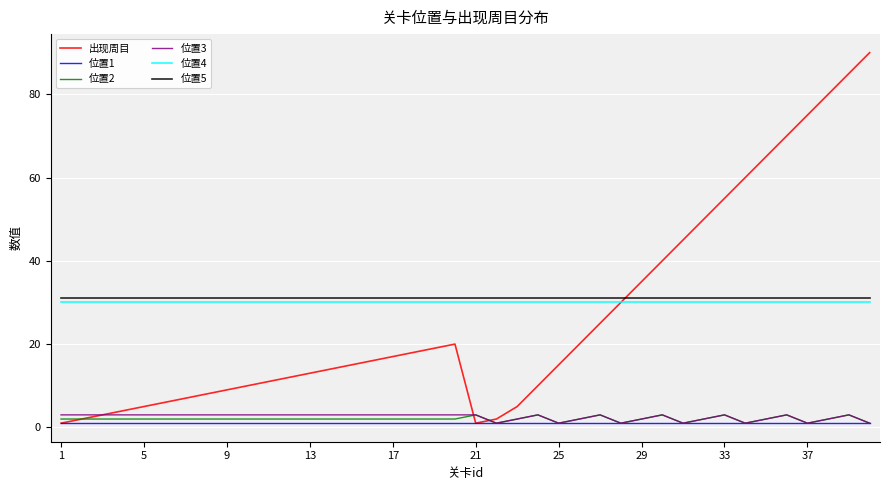

What is the maximum value shown in the chart?

90